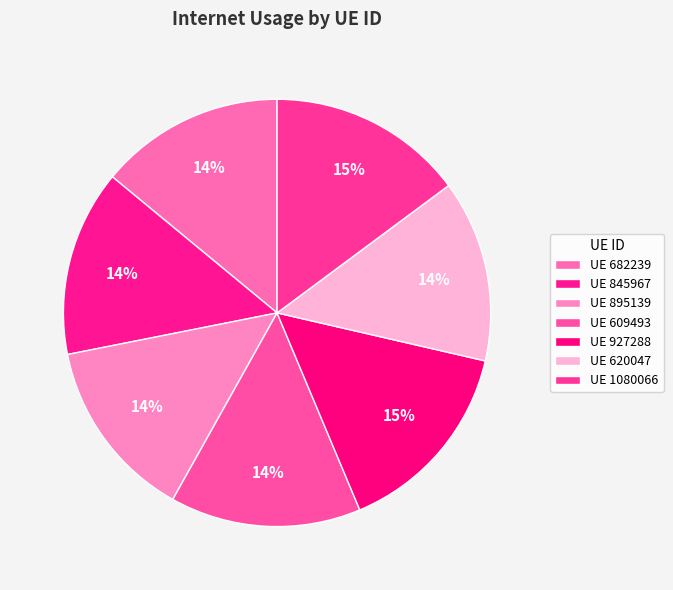

How many segments does this pie chart have?

7